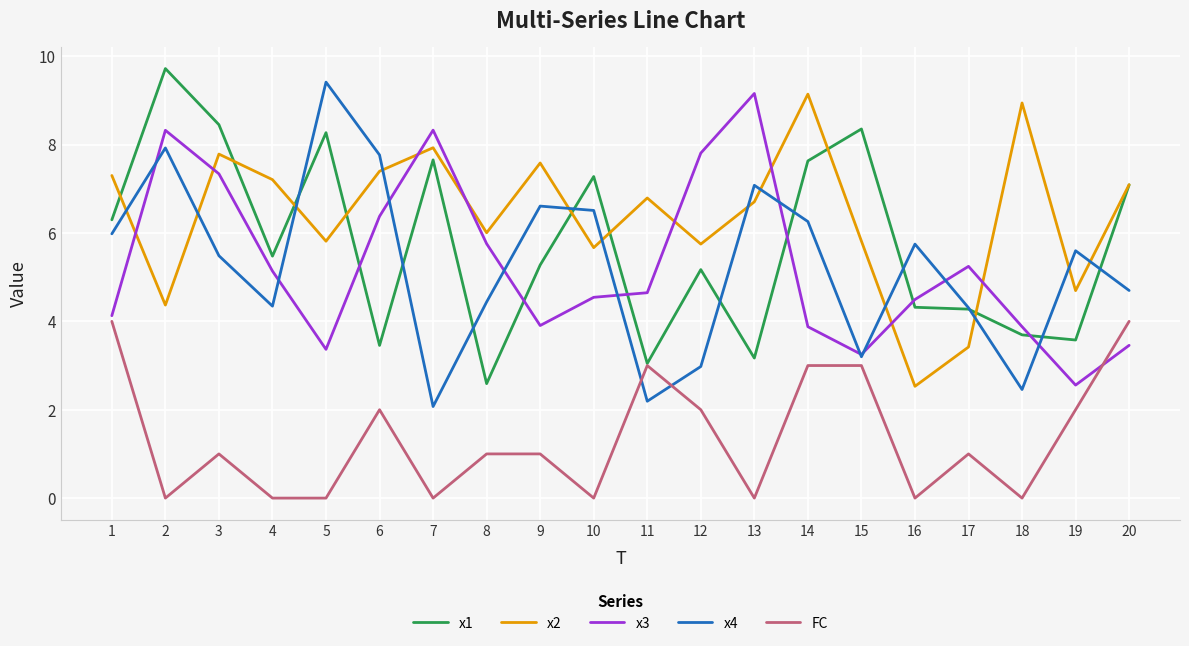

After their last crossing, which series has the higher values: x2 or x4?

x2